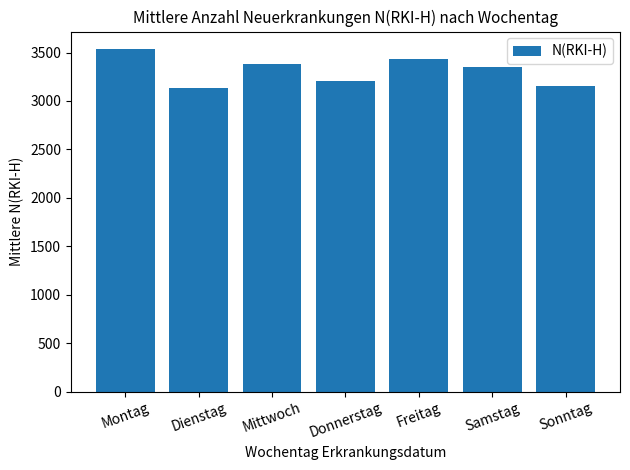

Are the bars grouped side by side (vs. stacked)?

No